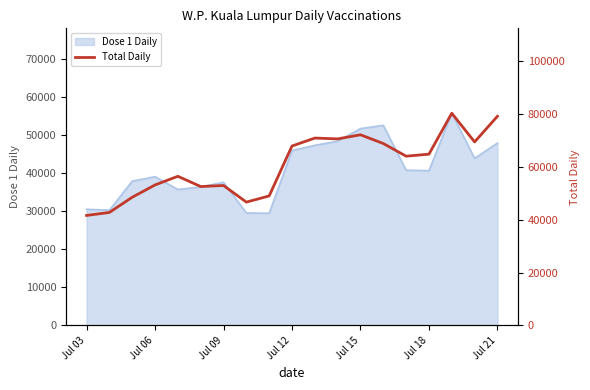

What is the highest value of the Dose 1 Daily series?

55695